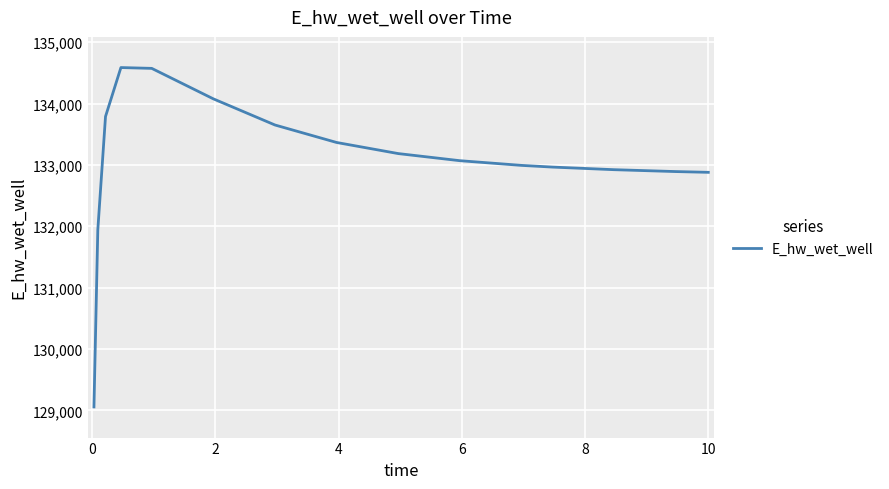

What is the minimum value shown in the chart?

129055.2